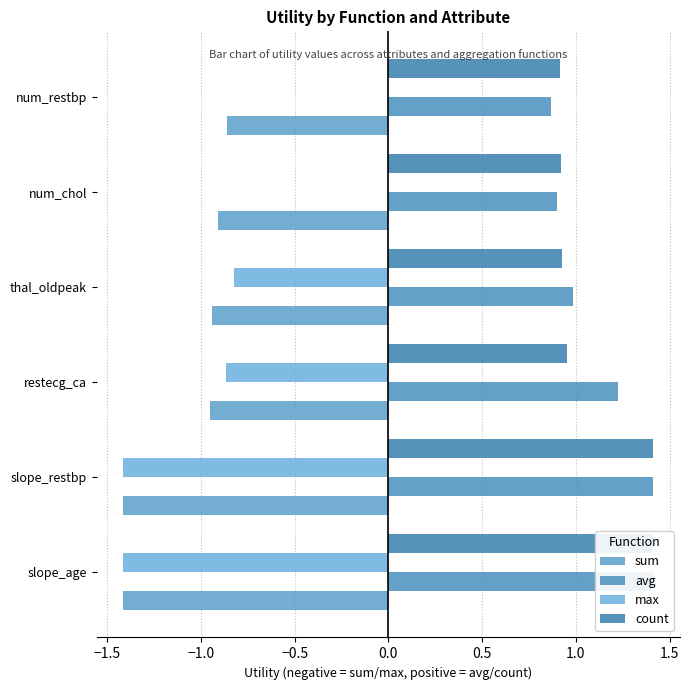

At slope_restbp, list the series in order from largest to smallest.

avg, count, sum, max